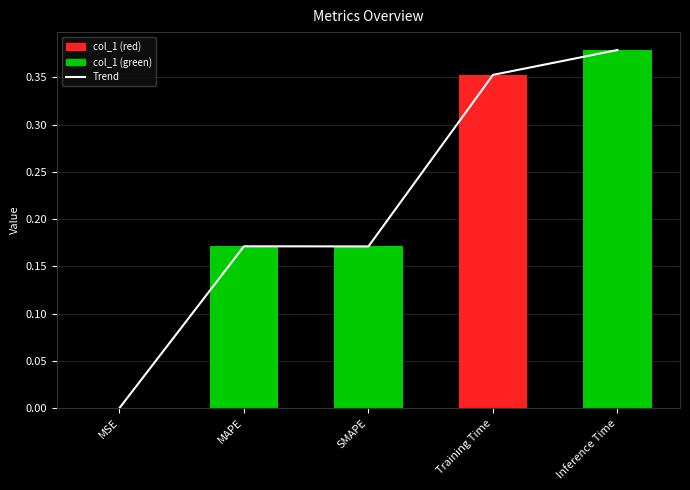

Rank the categories by value from lowest to highest.

MSE, SMAPE, MAPE, Training Time, Inference Time